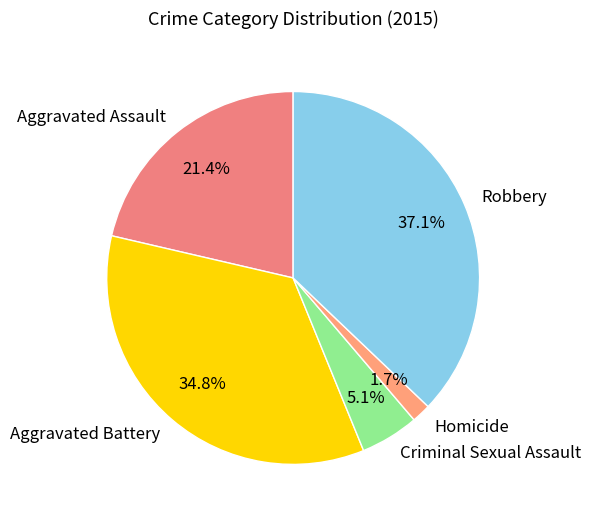

True or false: Homicide accounts for 2% of the total.

True